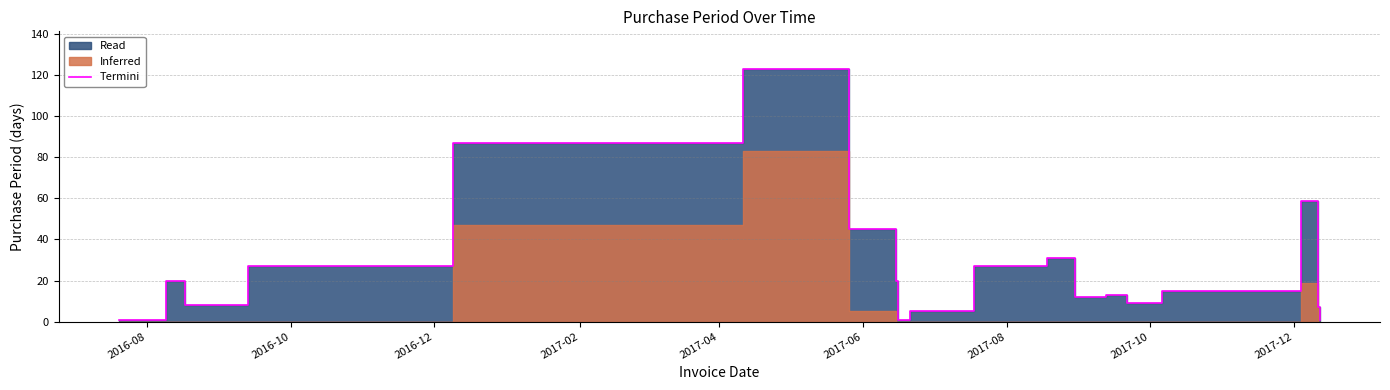

Is it true that the value at 2016-08 is 1?

True